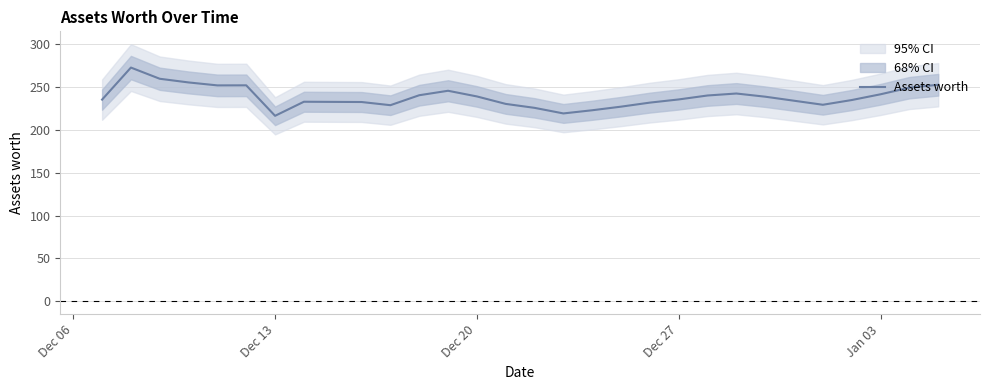

What is the minimum value for Assets worth?

216.1